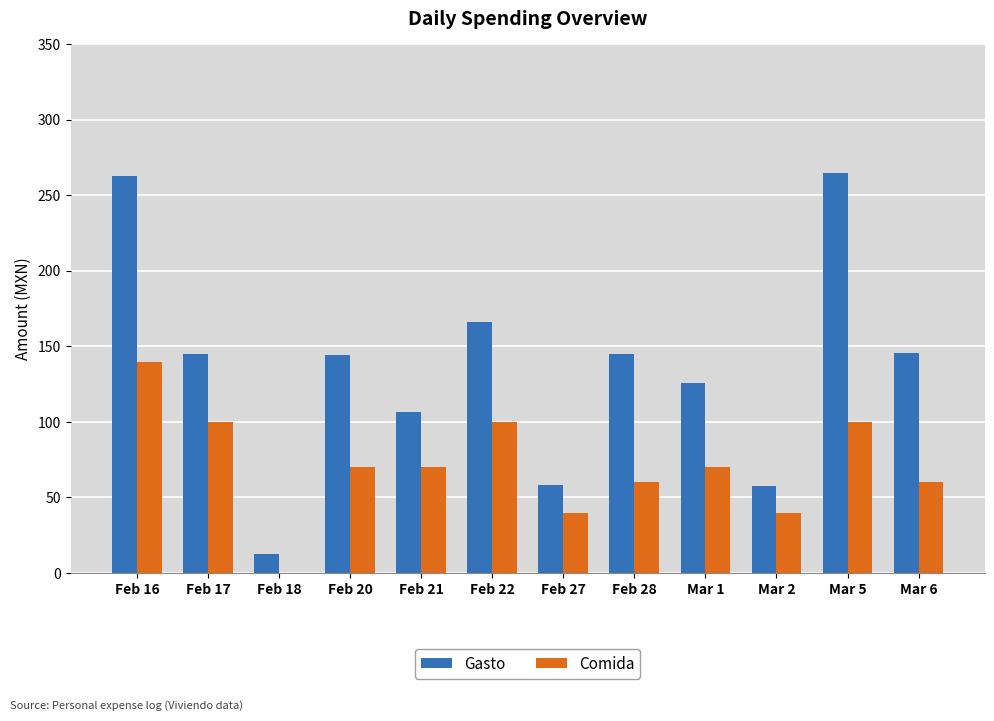

What is the average value of the Gasto series?

136.2